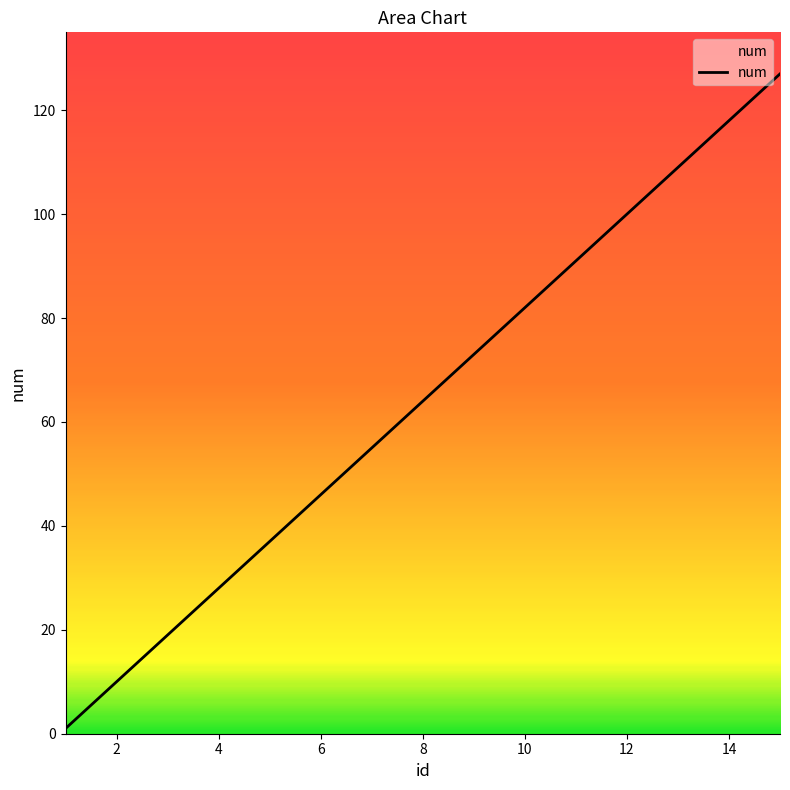

What is the difference between the maximum and minimum values?

126